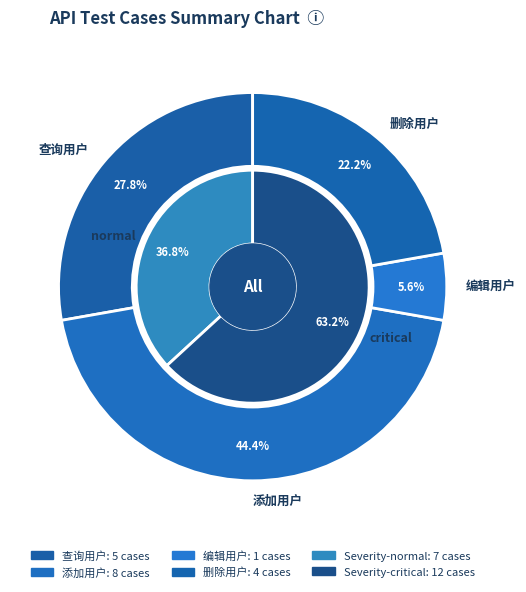

To the nearest percent, what portion does 删除用户 represent?

22%